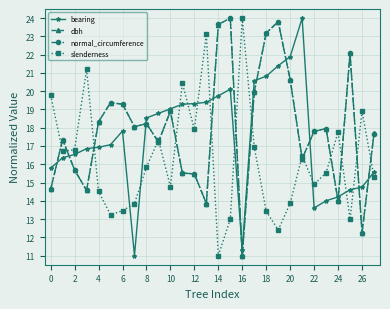

What is the maximum value for bearing?

24.0